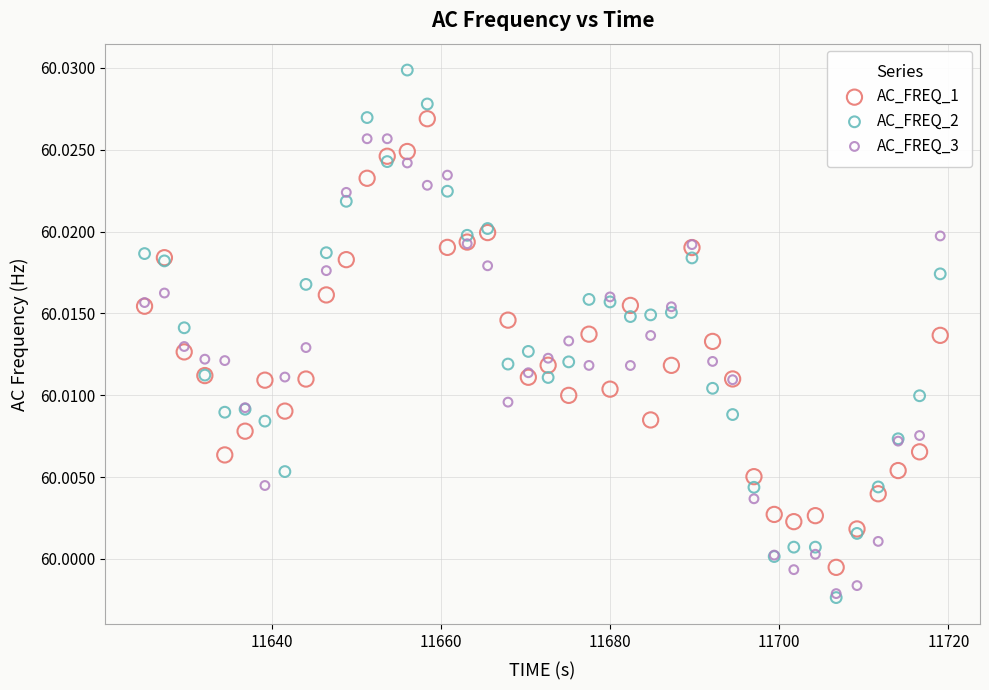

Which series contains the highest Y value?

AC_FREQ_2